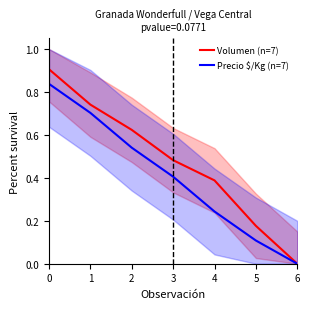

What is the sum of all Volumen (n=7) values?

3.3